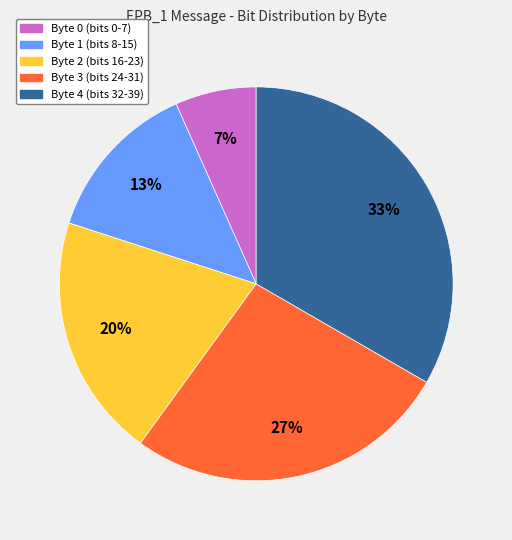

Rank the categories by value from highest to lowest.

Byte 4, Byte 3, Byte 2, Byte 1, Byte 0